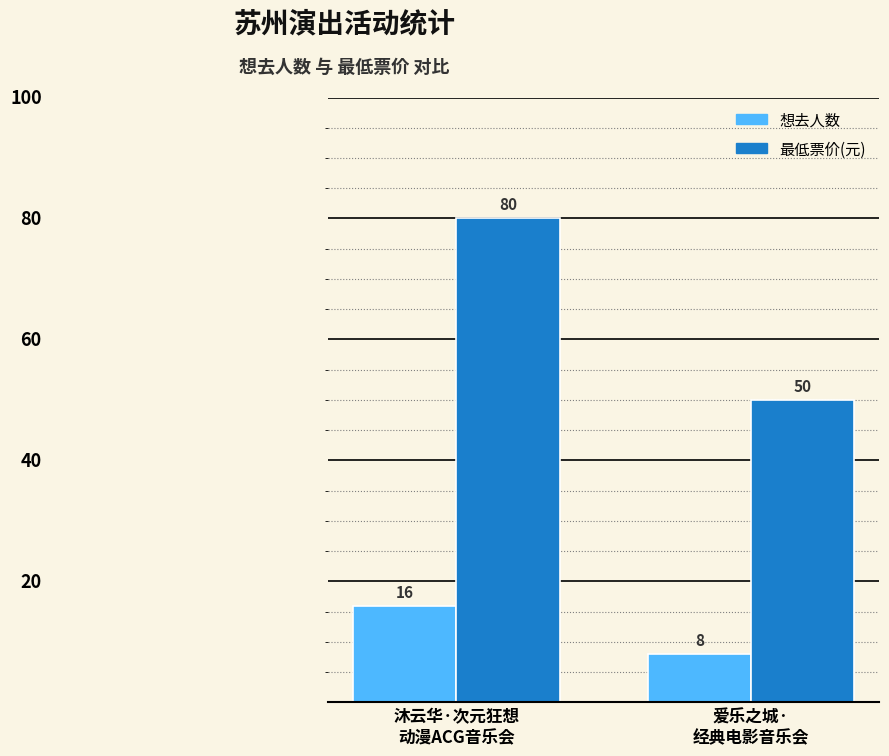

What is the sum of the 最低票价(元) values at 沐云华·次元狂想
动漫ACG音乐会 and 爱乐之城·
经典电影音乐会?

130